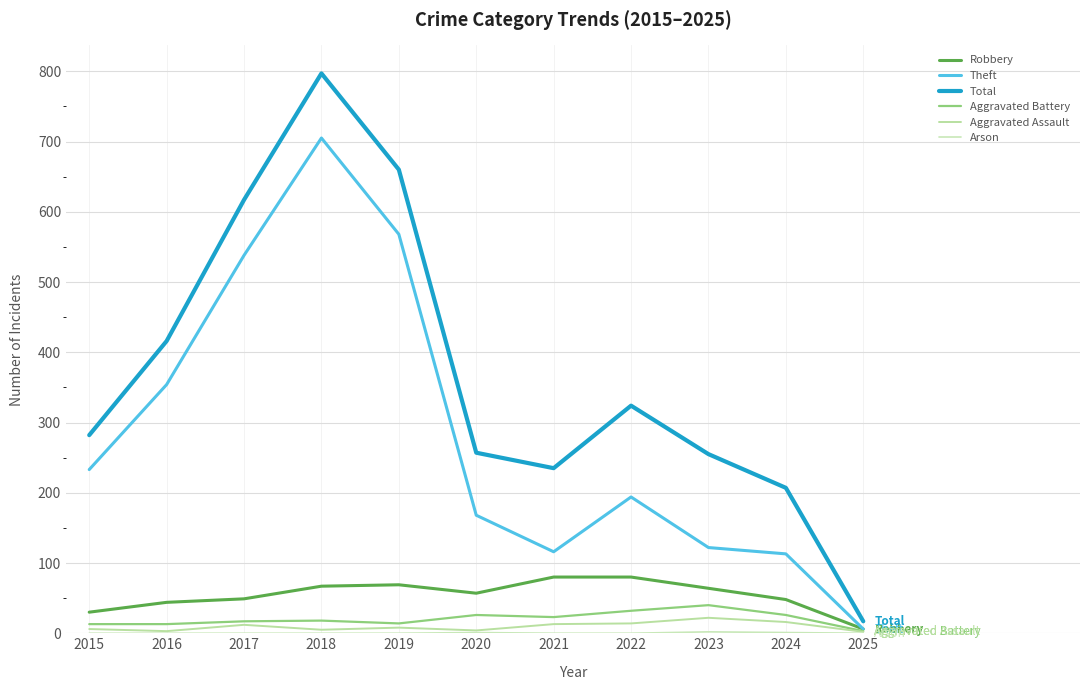

The Total series shows 255 at 2023. True or false?

True